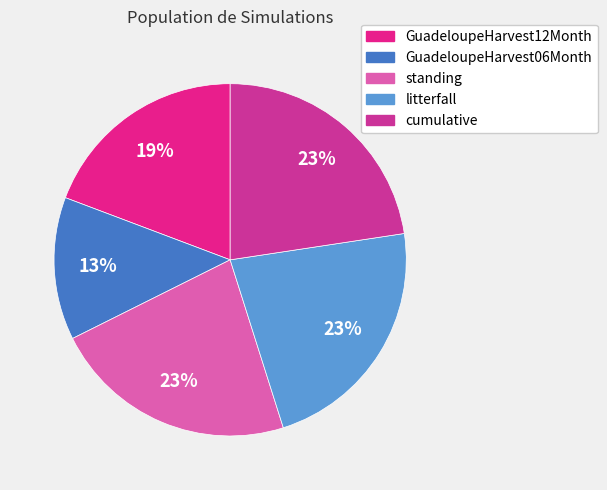

To the nearest percent, what percentage of the pie is GuadeloupeHarvest06Month?

13%